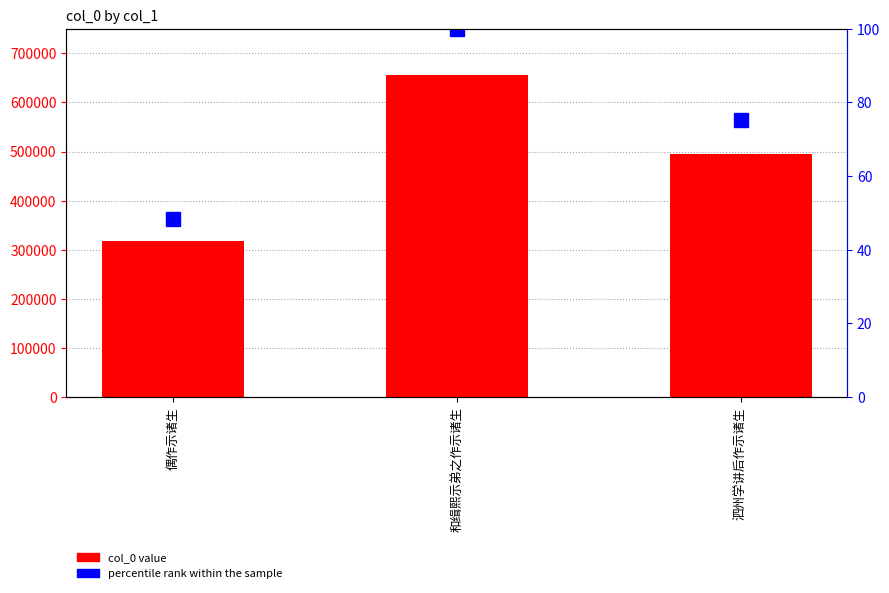

Is the value of percentile rank within the sample at 偶作示诸生 greater than the value of col_0 at 偶作示诸生?

No